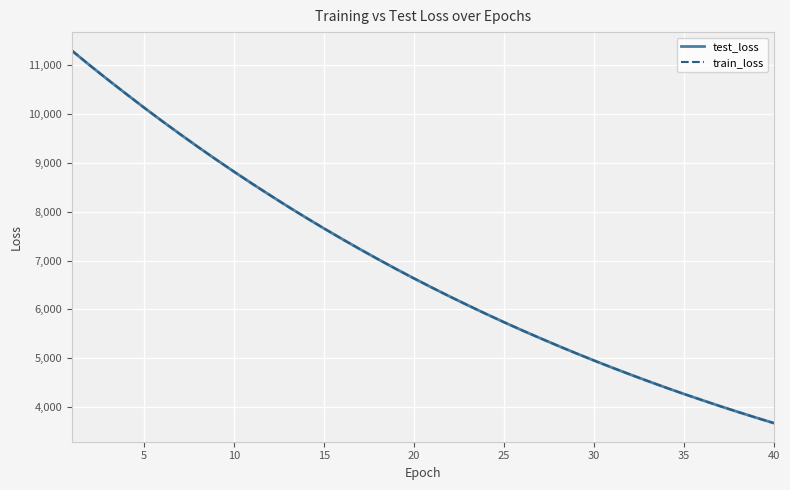

True or false: train_loss has more than 0 points higher than both neighbors.

False